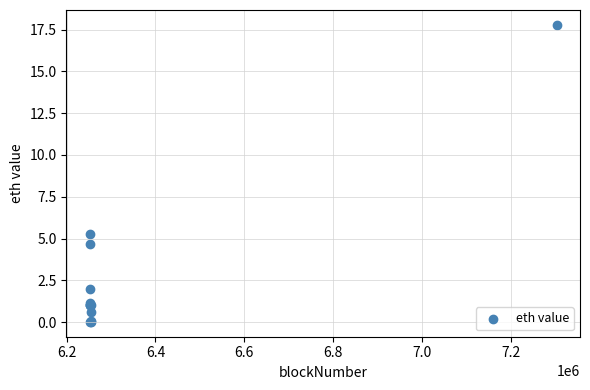

What Y value in the scatter plot is closest to 8?

5.3